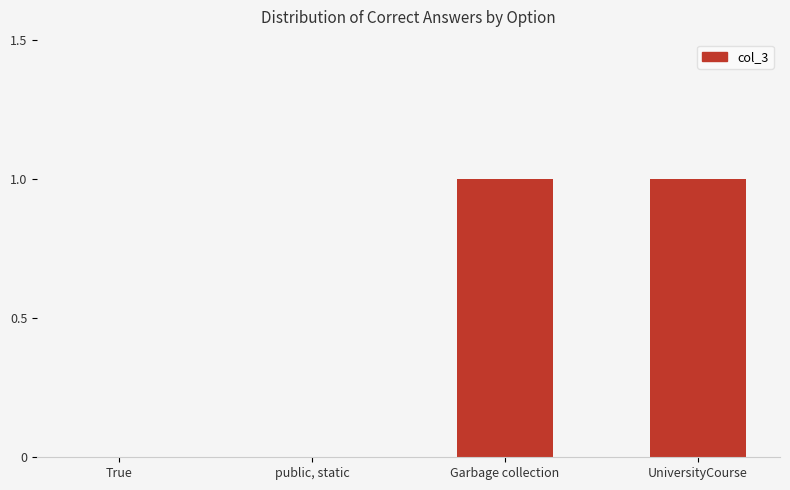

Reading left to right, transcribe all the data shown in this chart.

True=0	public, static=0	Garbage collection=1	UniversityCourse=1